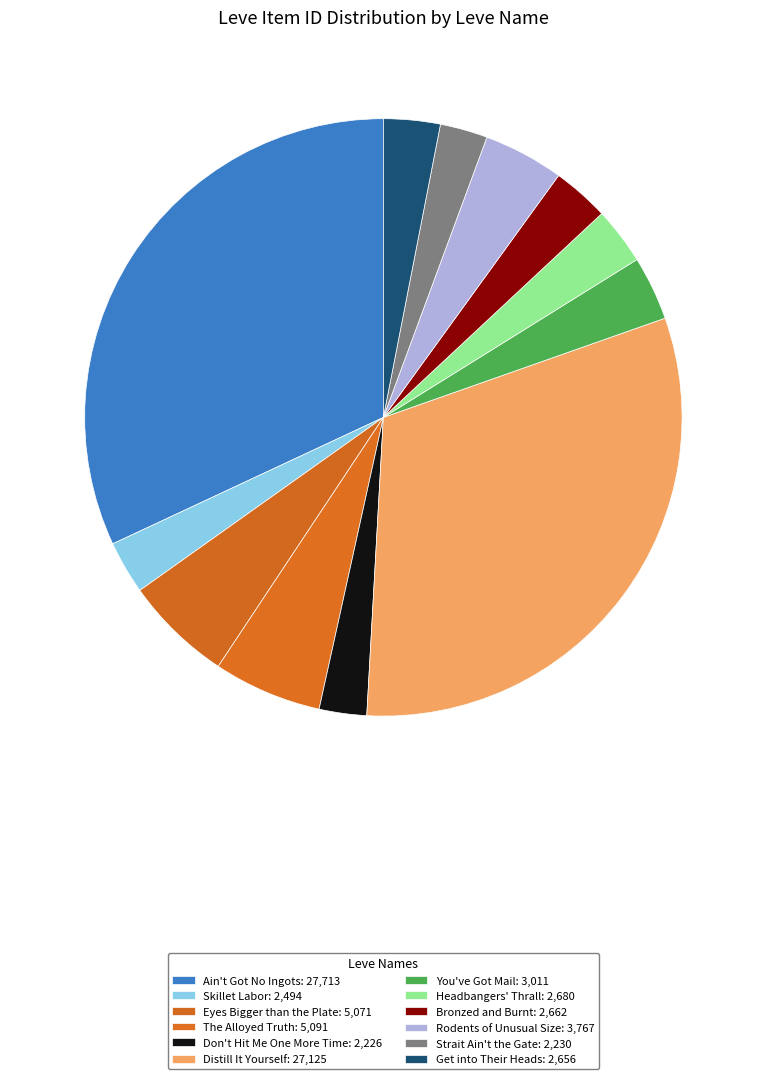

How many slices are in this pie chart?

12